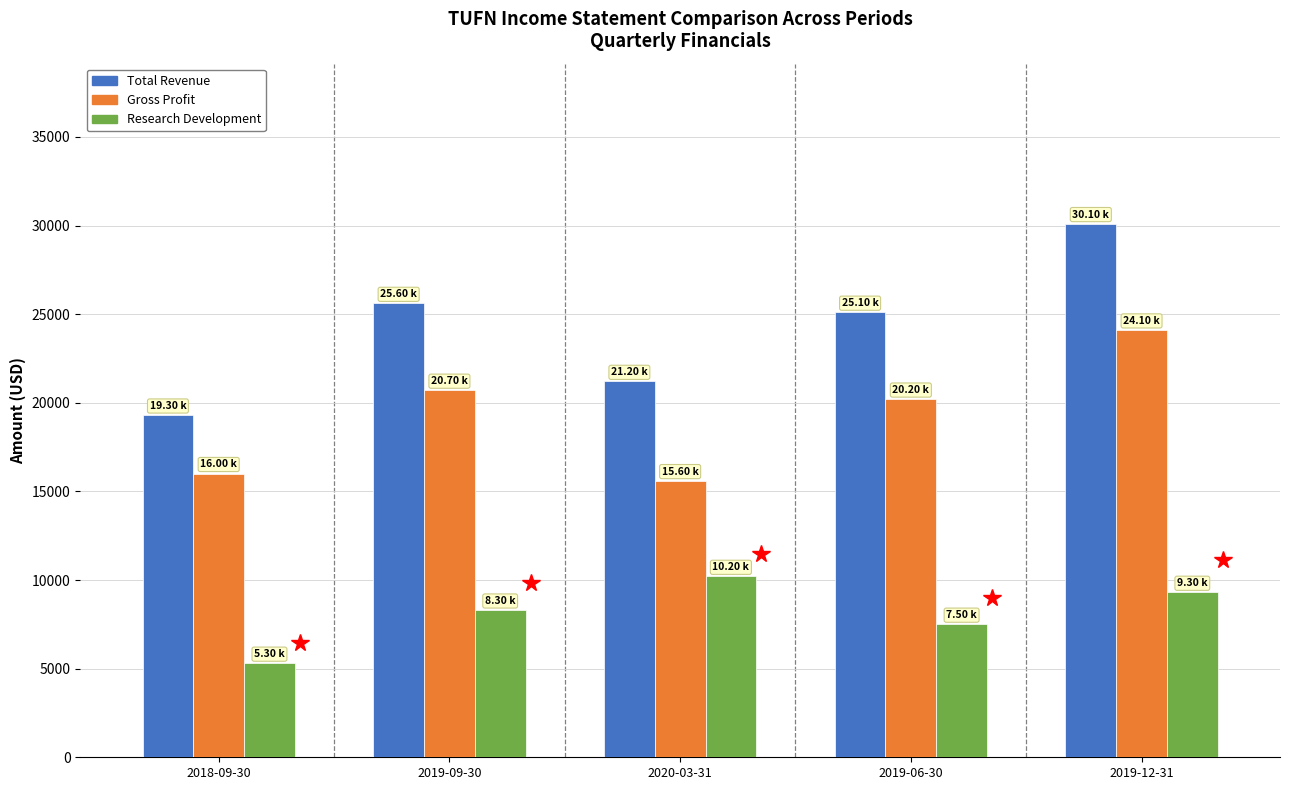

Reading left to right, what are all the values shown in this chart?

Total Revenue: 2018-09-30=19300	2019-09-30=25600	2020-03-31=21200	2019-06-30=25100	2019-12-31=30100
Gross Profit: 2018-09-30=16000	2019-09-30=20700	2020-03-31=15600	2019-06-30=20200	2019-12-31=24100
Research Development: 2018-09-30=5300	2019-09-30=8300	2020-03-31=10200	2019-06-30=7500	2019-12-31=9300